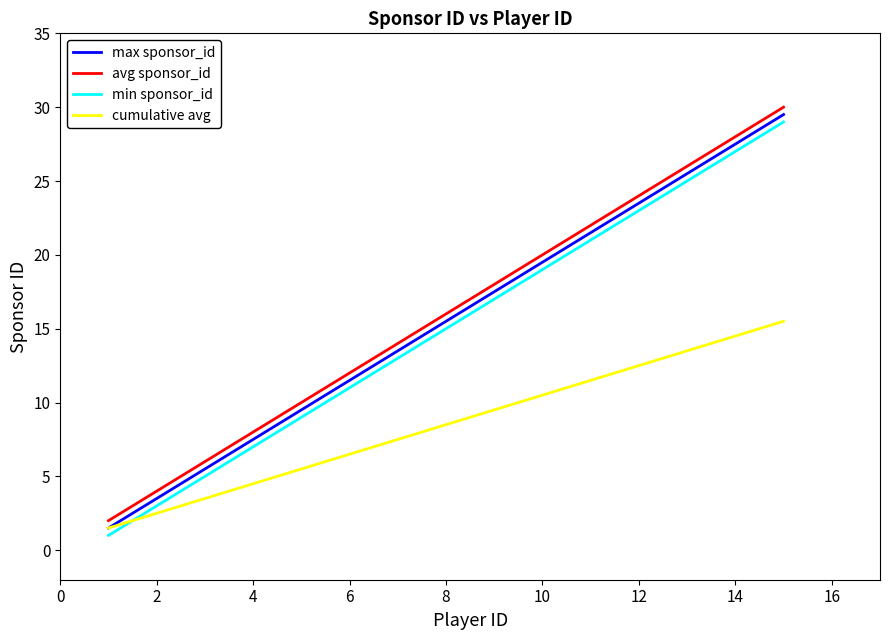

True or false: min sponsor_id and max sponsor_id cross at least once.

False